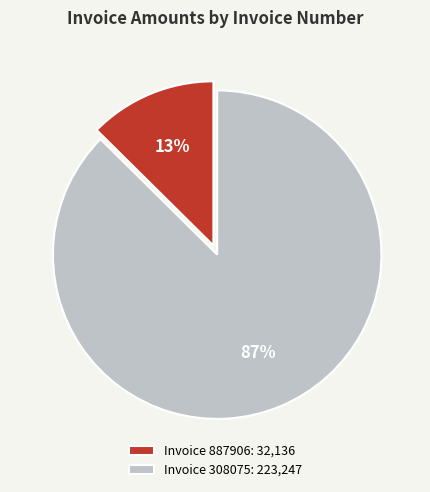

Between Invoice 887906: 32,136 and Invoice 308075: 223,247, which is larger?

Invoice 308075: 223,247